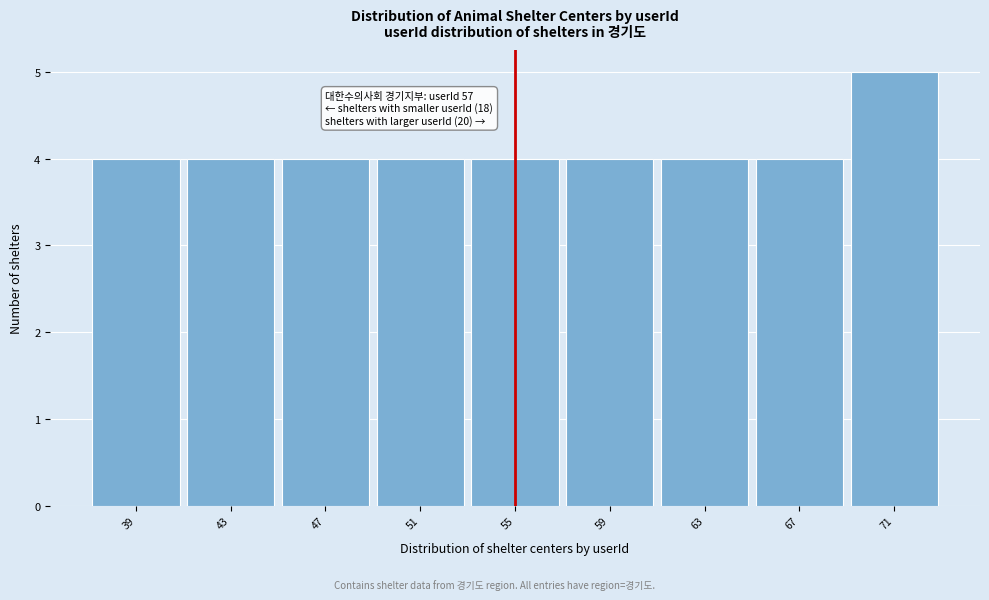

Reading right to left, what are all the values shown in this chart?

71=5	67=4	63=4	59=4	55=4	51=4	47=4	43=4	39=4